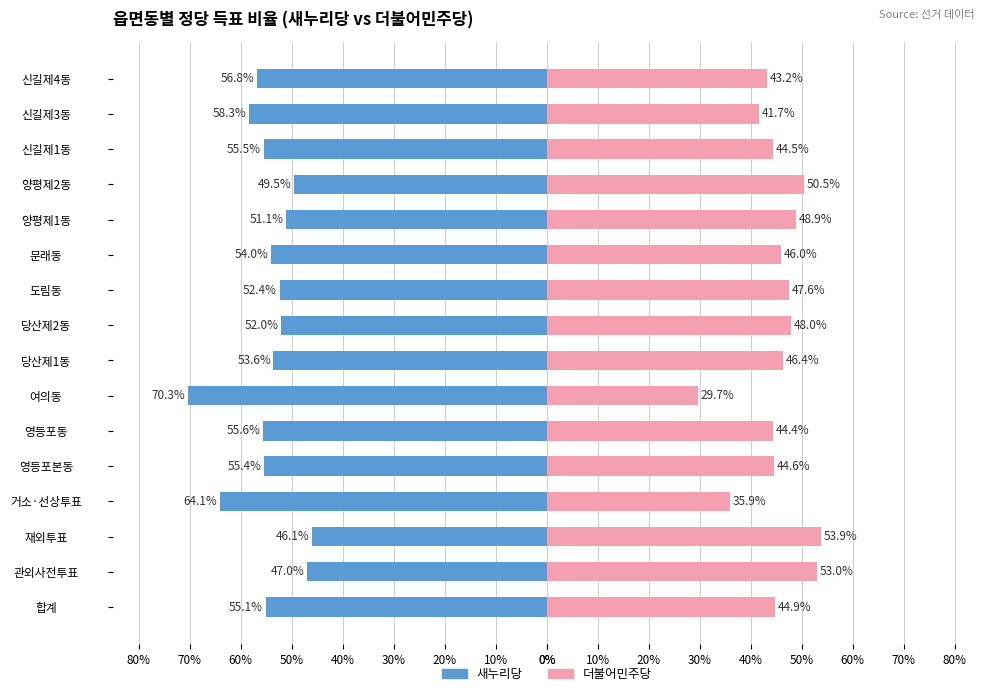

How many data points in 새누리당 are above -54?

7